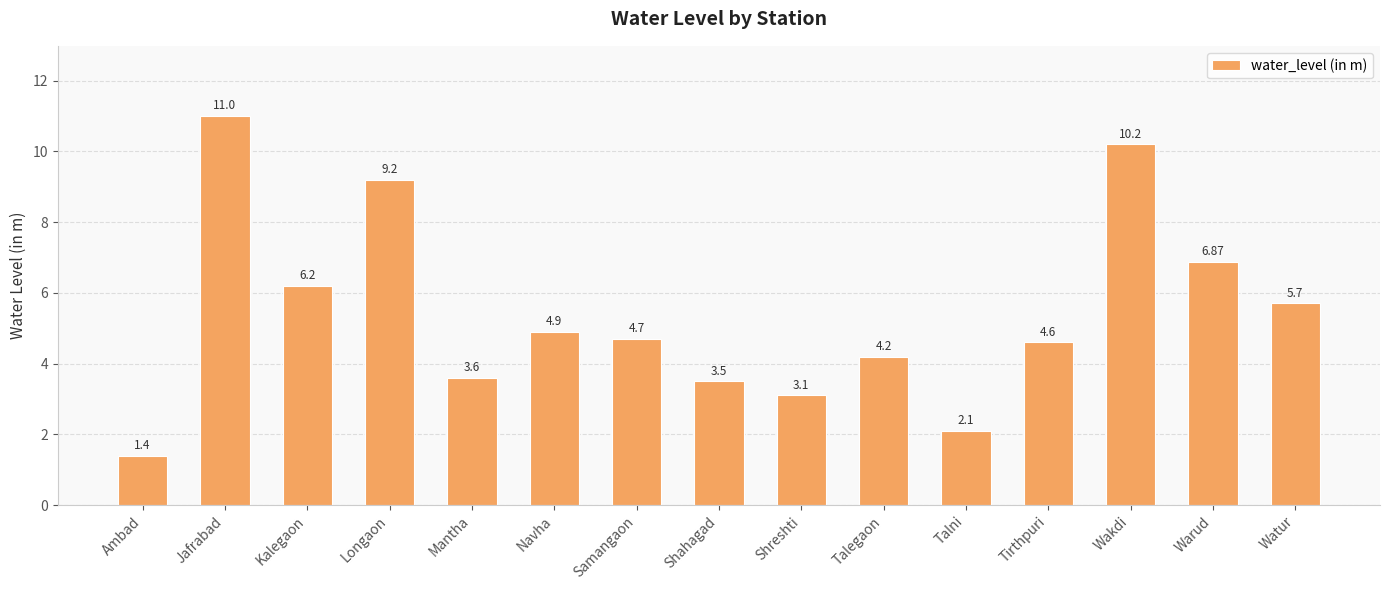

What is the ratio of the value at Longaon to the value at Tirthpuri?

2.0